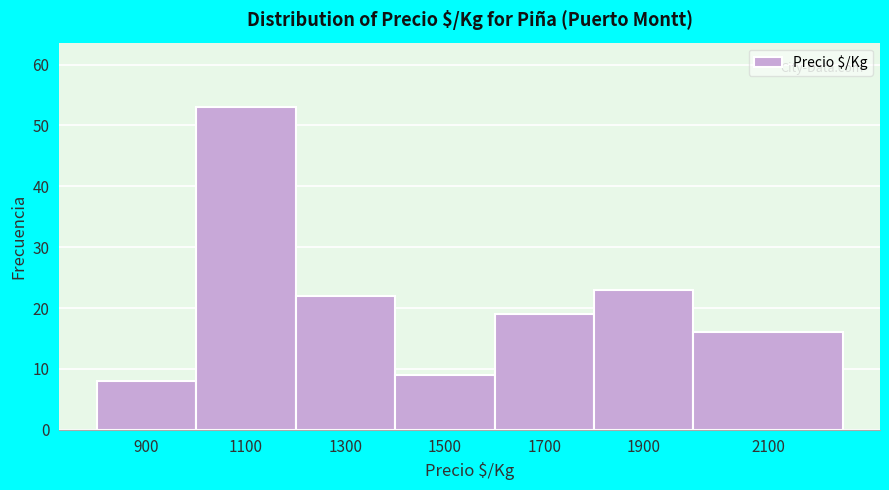

Reading right to left, extract all data points from this chart.

16	23	19	9	22	53	8